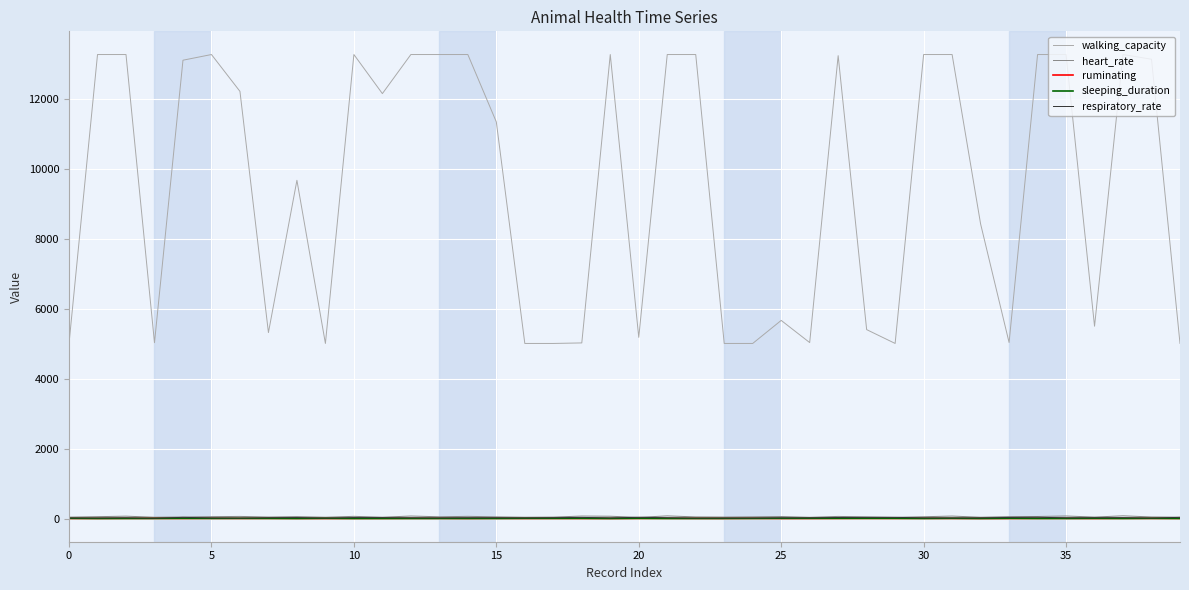

True or false: heart_rate and sleeping_duration intersect in this chart.

False